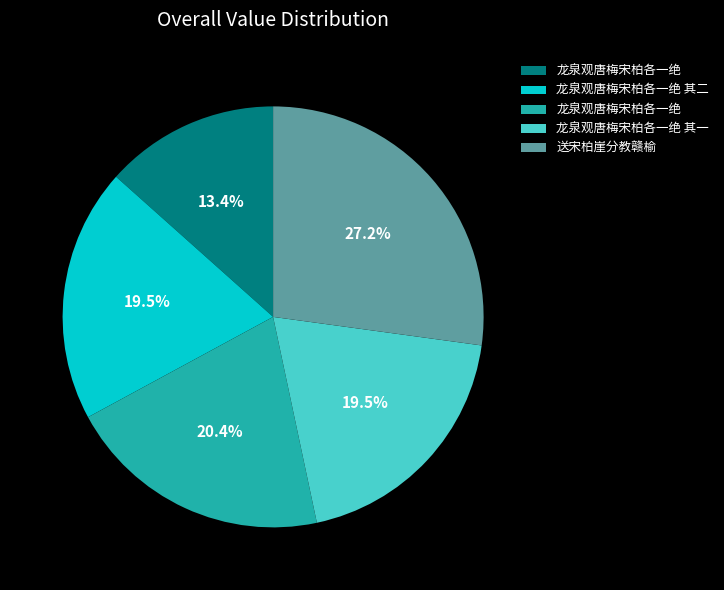

Is there a majority slice in this chart?

No